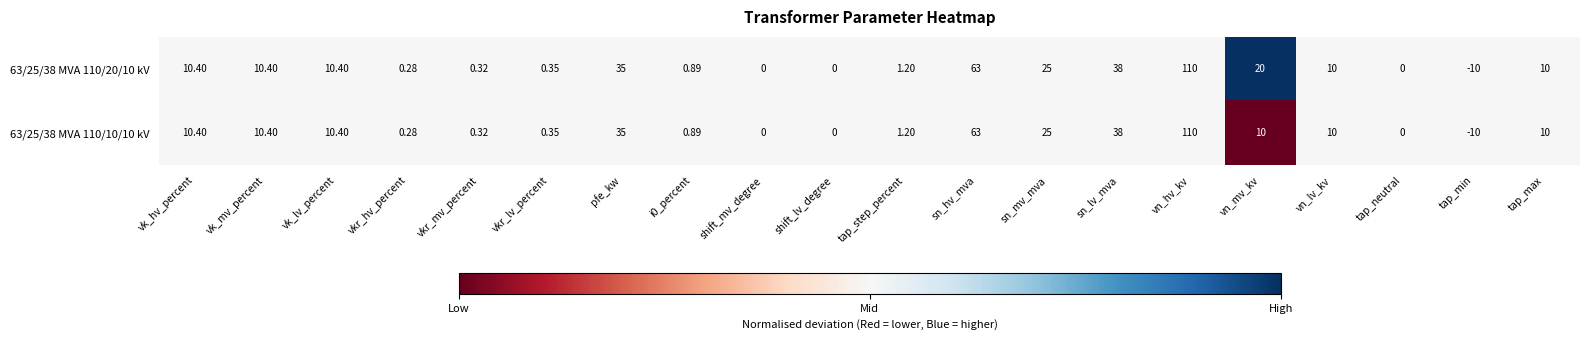

Which category has the highest value across all series?

vn_hv_kv